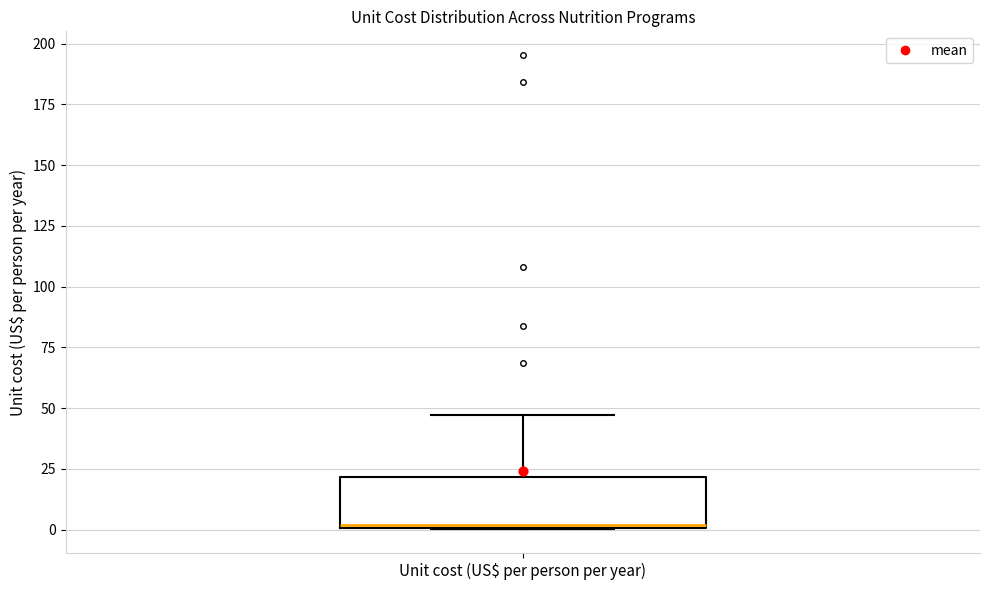

Where is the upper edge of the box for Unit cost (US$ per person per year) on the y-axis? The values are not printed on the chart, so give them approximately, as read against the axis.

20